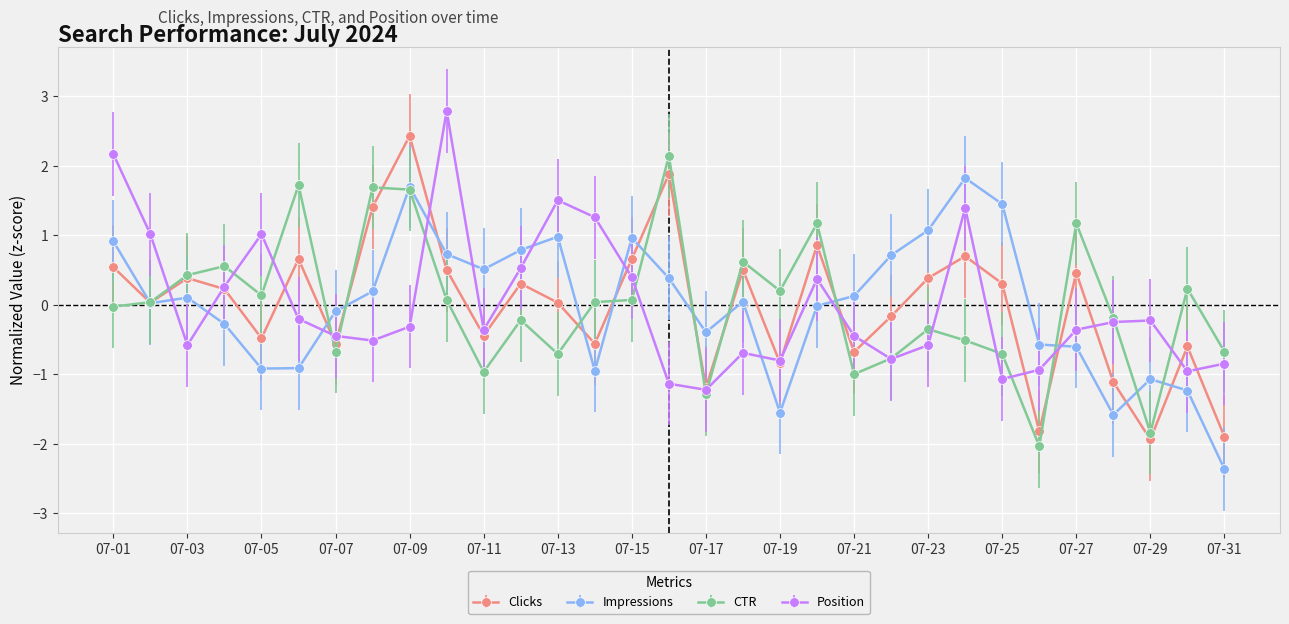

What is the maximum value for Impressions?

1.8